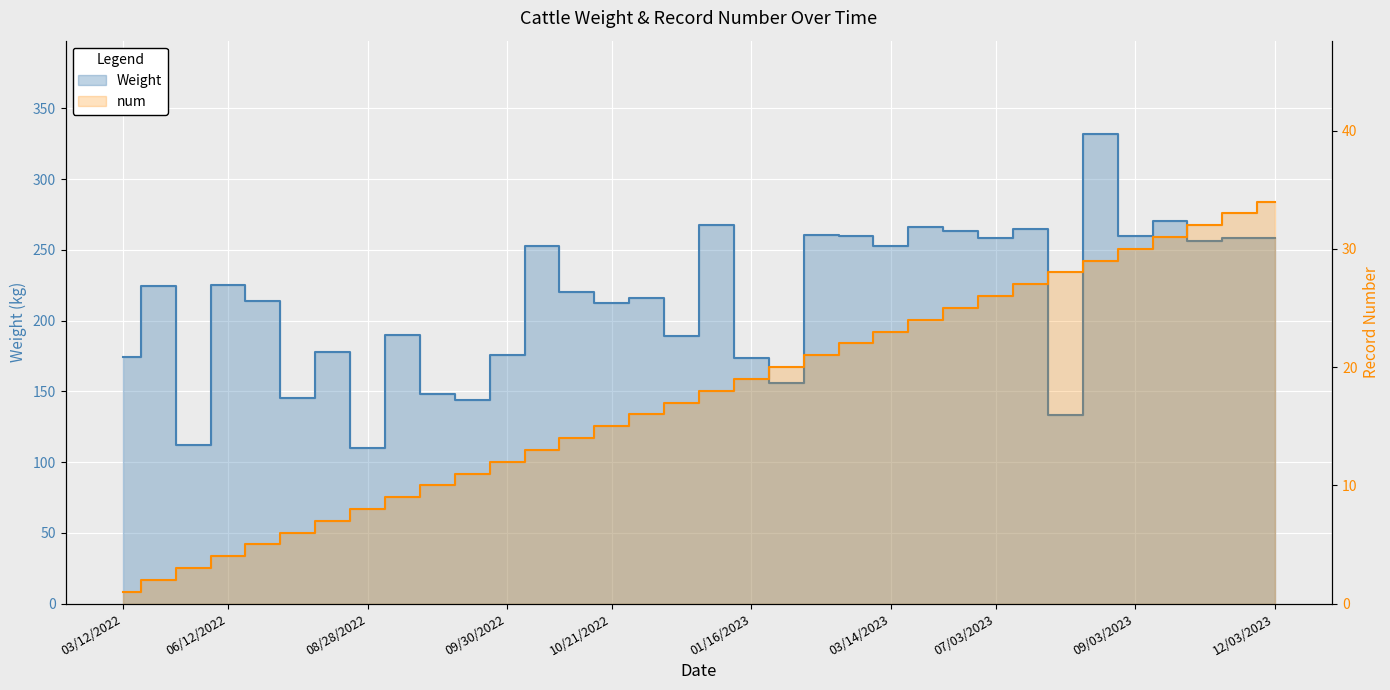

What is the highest value of the num series?

34.0